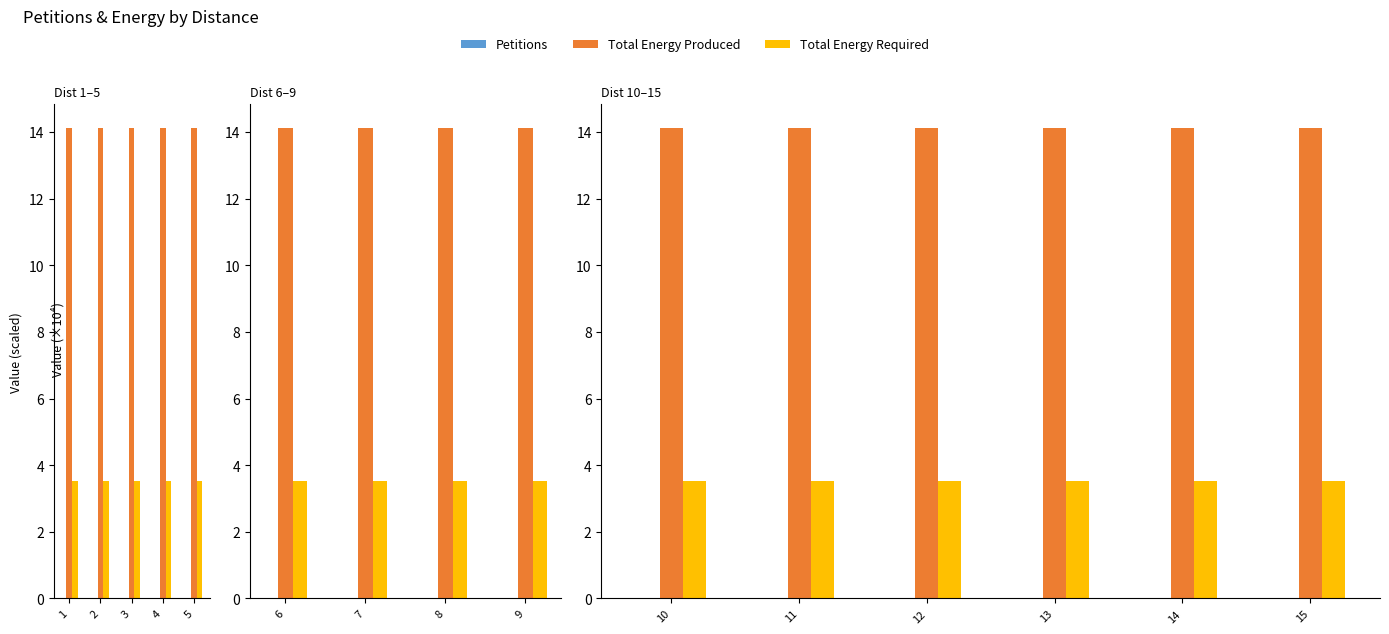

Is it true that Petitions equals 0.0 at 11?

False